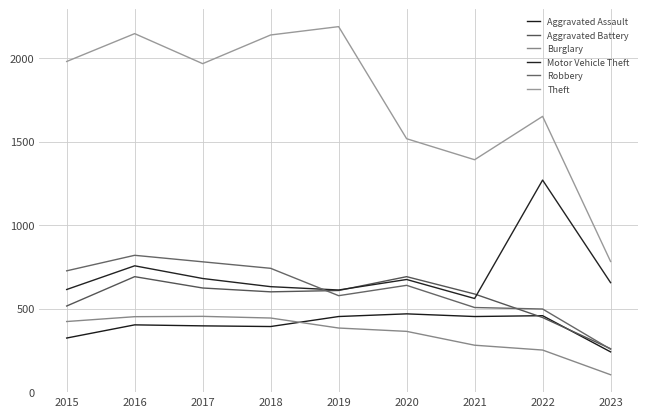

How many lines are shown in the chart?

6